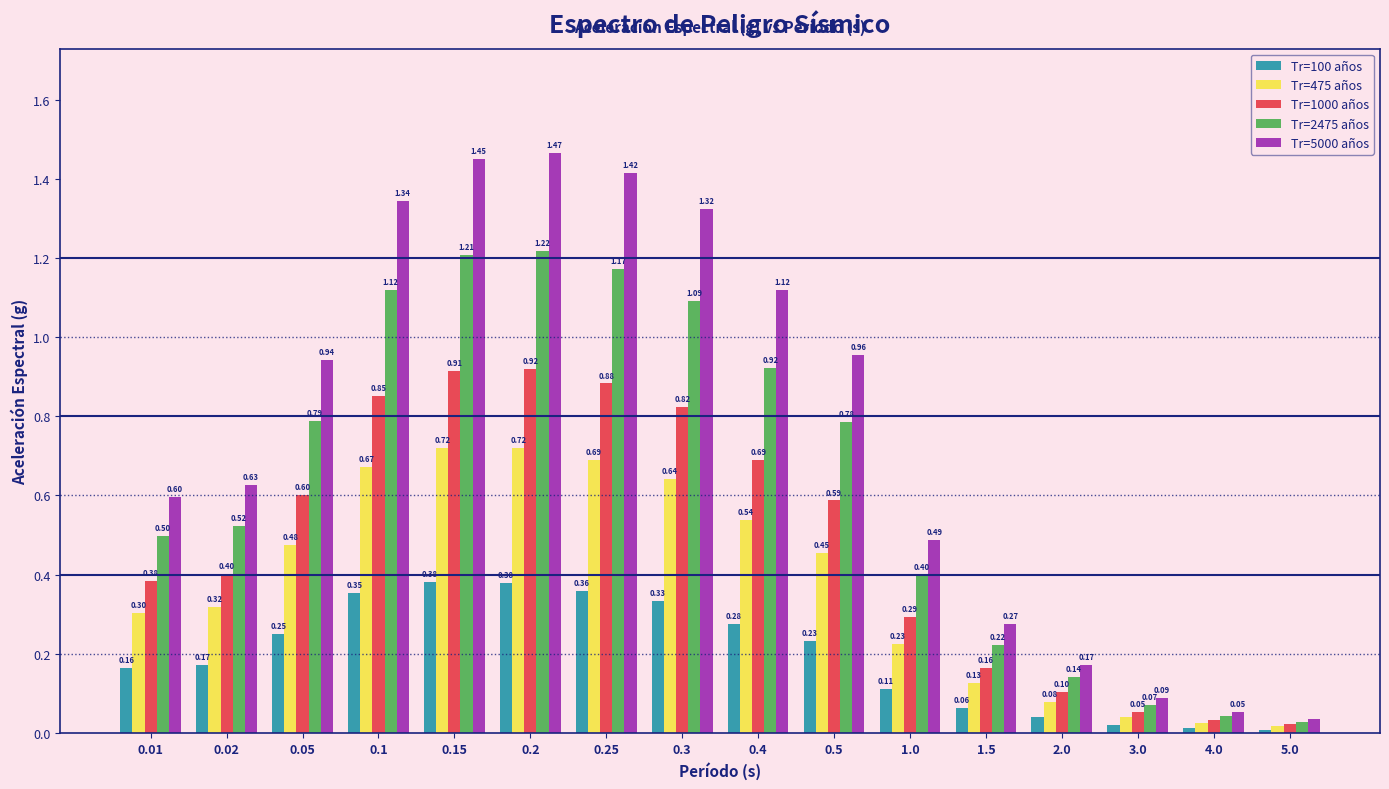

Rank the series by their maximum value, from highest to lowest.

Tr=5000 años, Tr=2475 años, Tr=1000 años, Tr=475 años, Tr=100 años